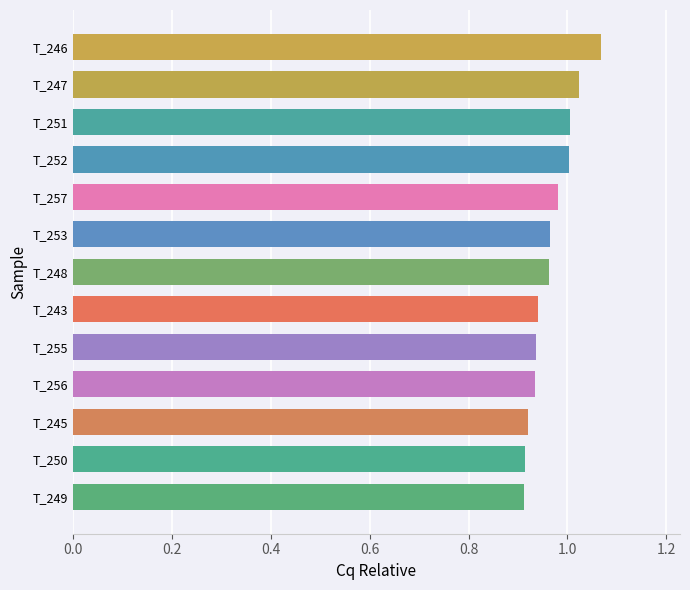

How many bars are there in total?

13